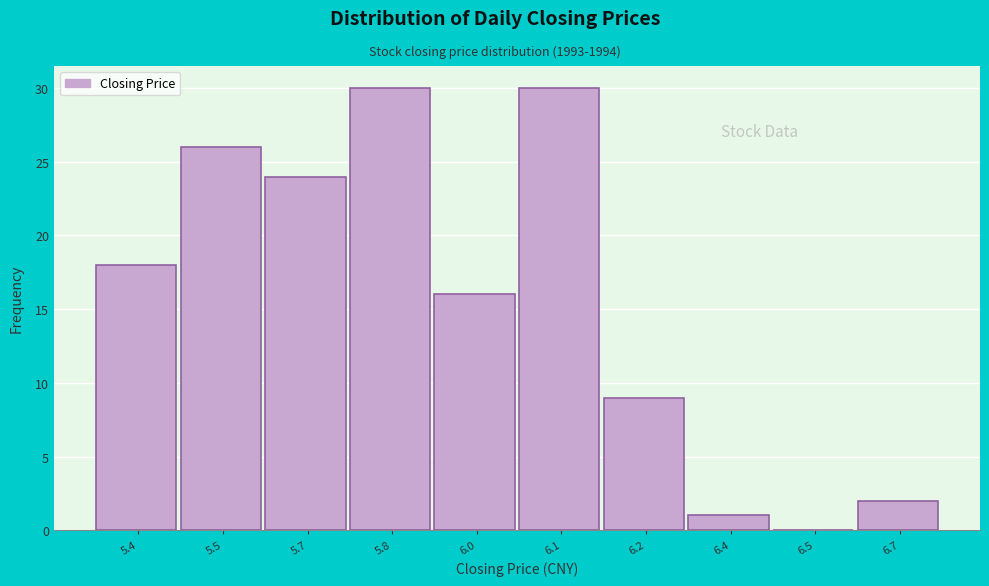

Reading left to right, what are all the values shown in this chart?

5.4=18	5.5=26	5.7=24	5.8=30	6.0=16	6.1=30	6.2=9	6.4=1	6.5=0	6.7=2